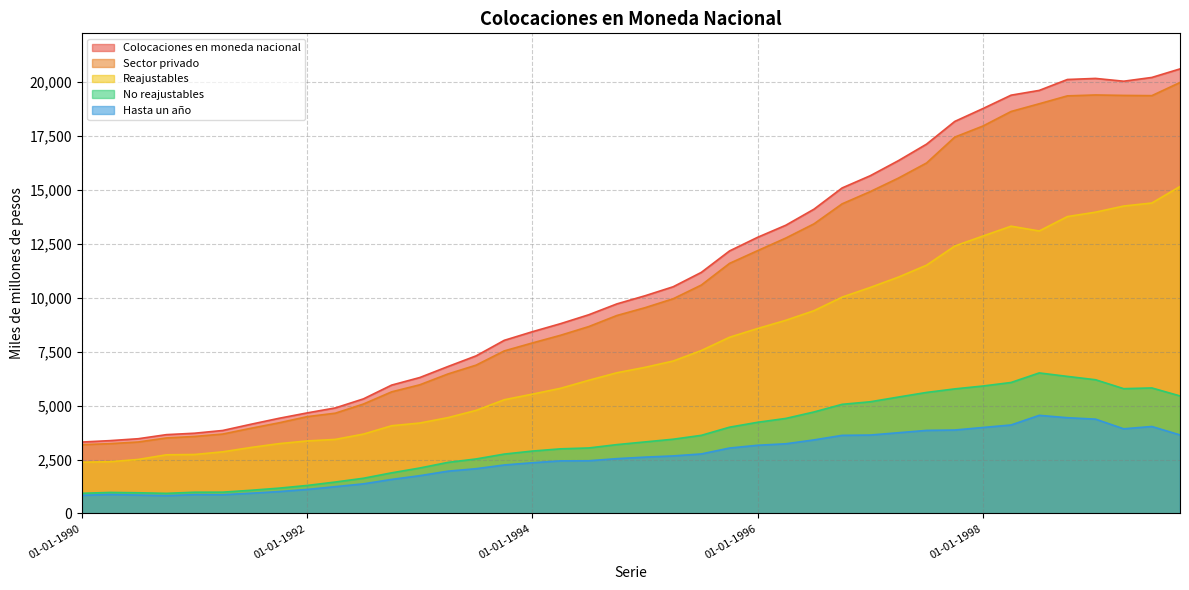

Which series has the widest spread of values?

Colocaciones en moneda nacional